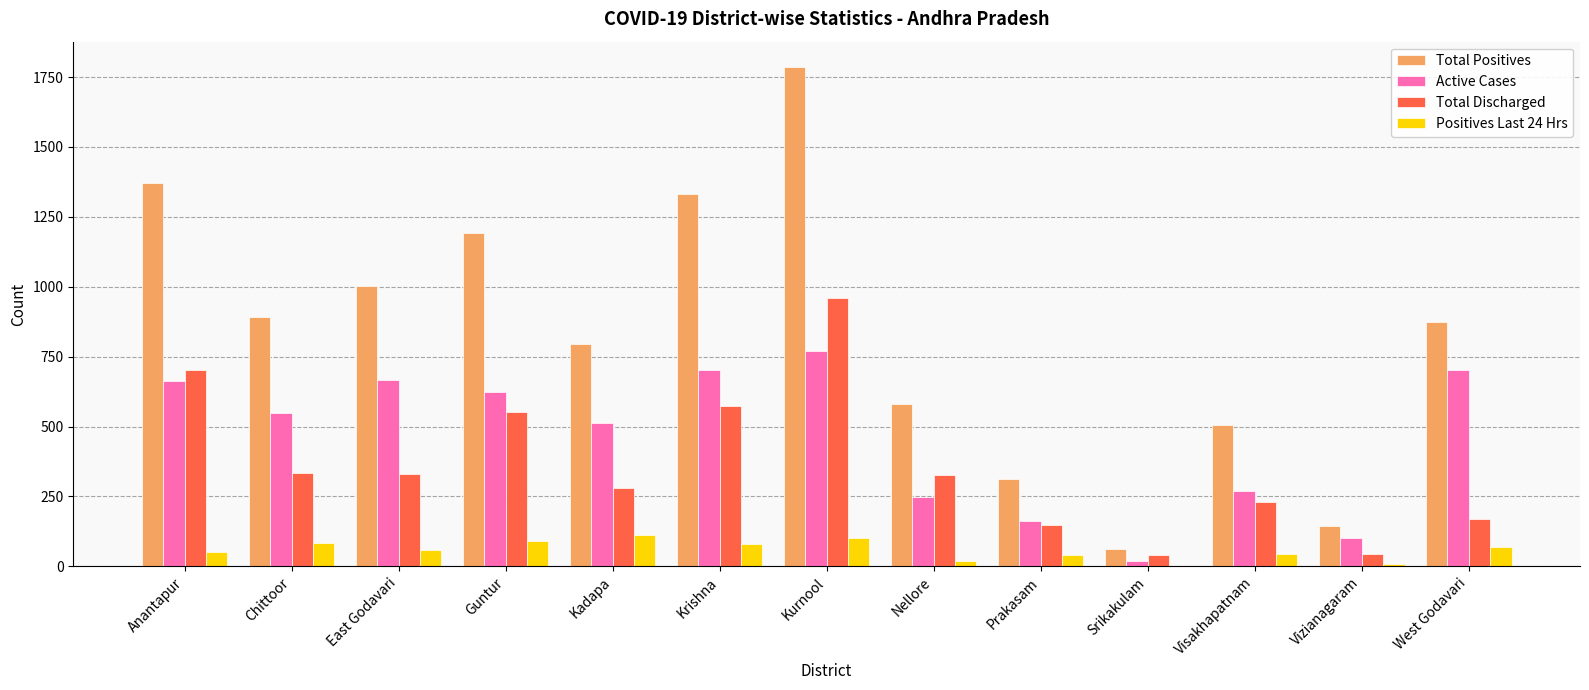

What is the sum of the Positives Last 24 Hrs values at East Godavari and Kurnool?

160